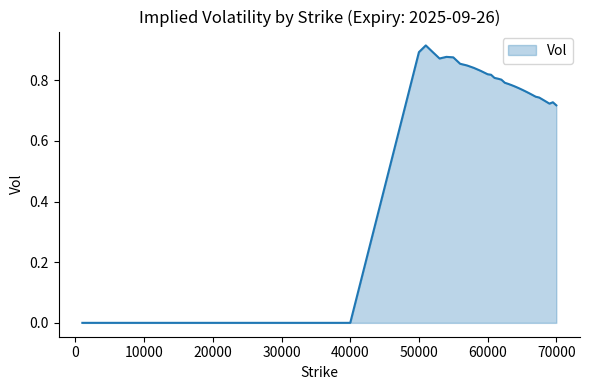

At which category does the data reach its first local peak?

51000